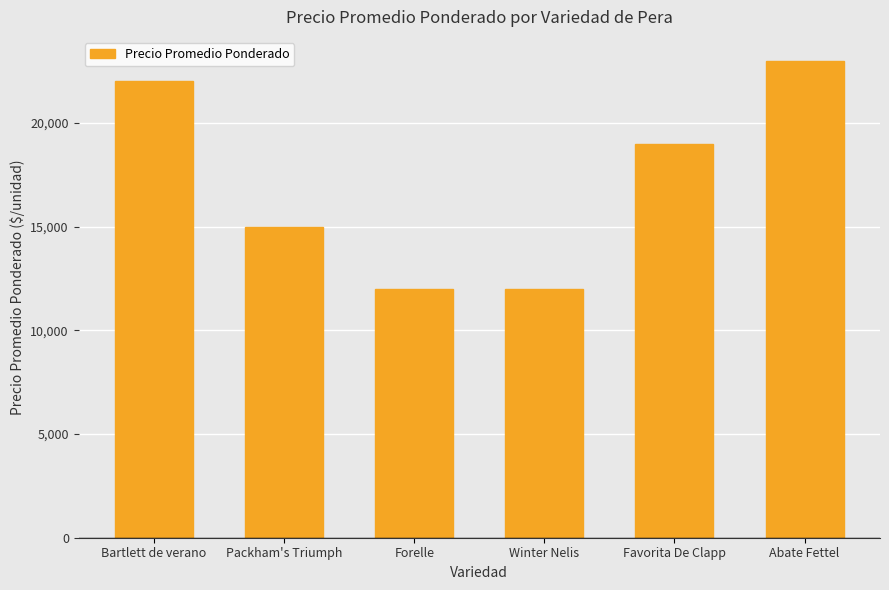

Is it true that the value at Winter Nelis is 17701?

False